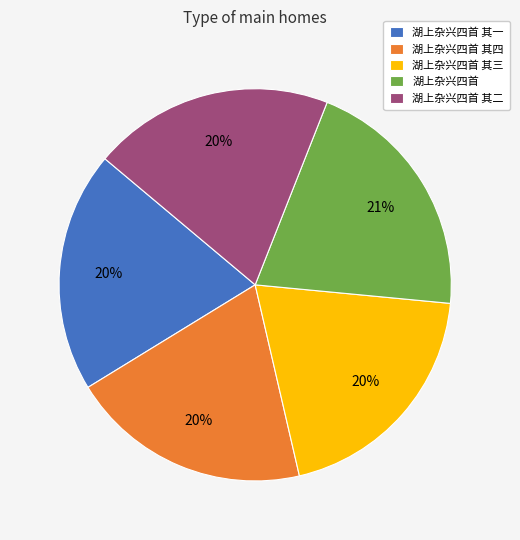

Count the number of slices in the pie.

5